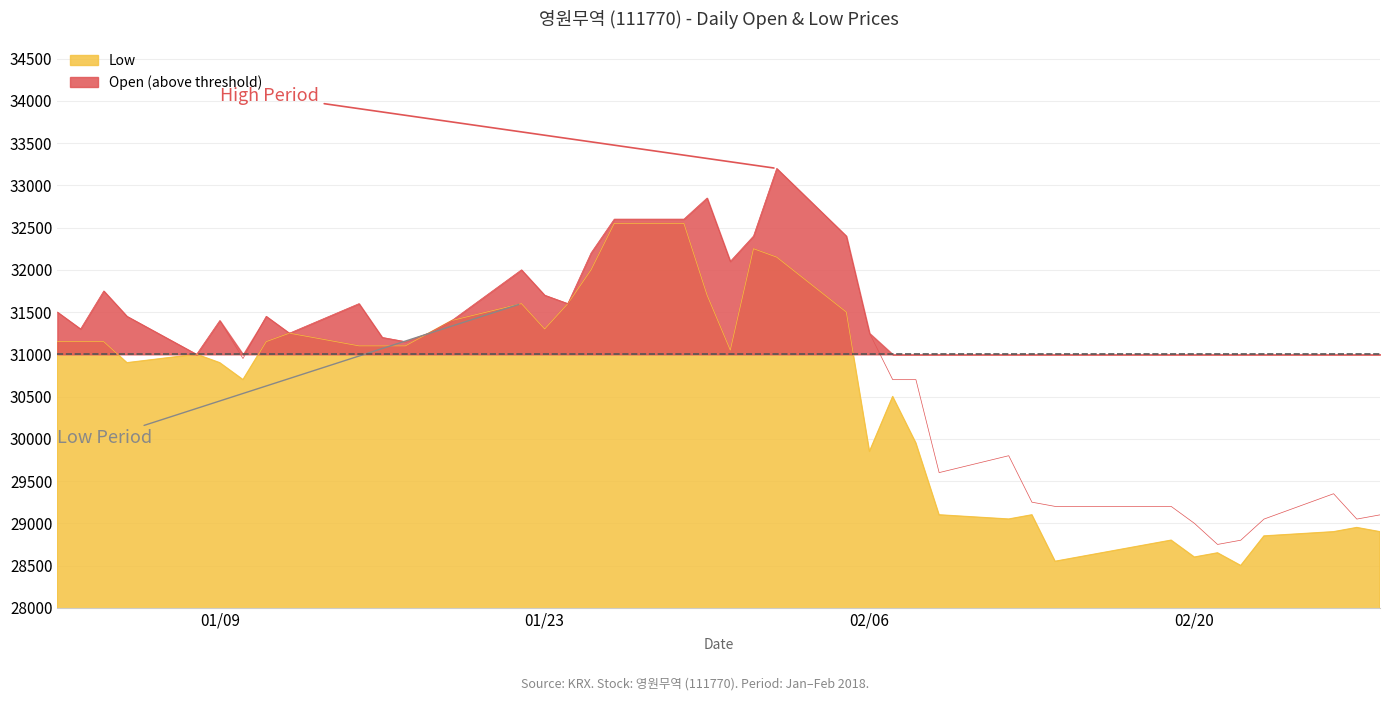

At which category is the sum across all series the highest?

2018-02-02